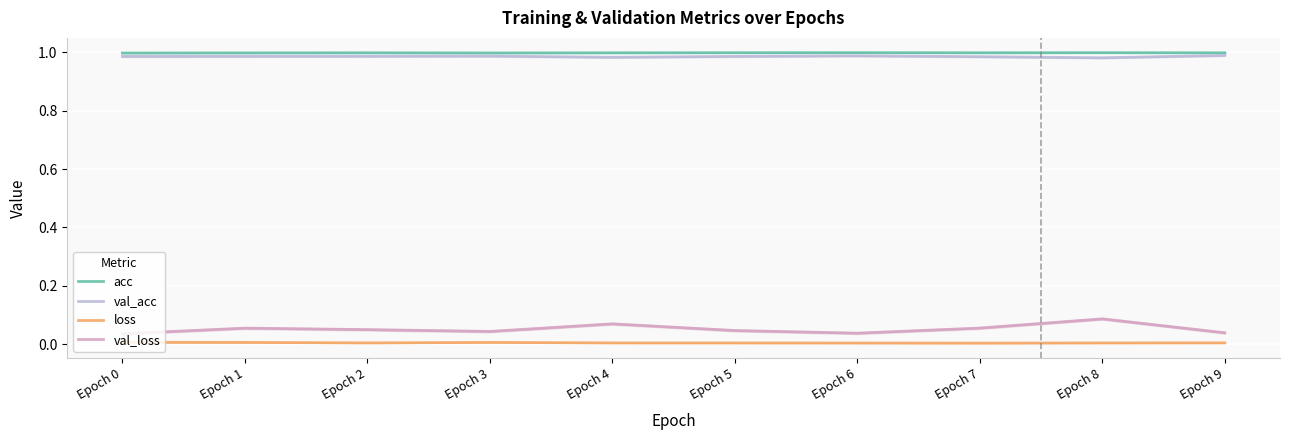

At which category is the sum across all series the highest?

Epoch 8